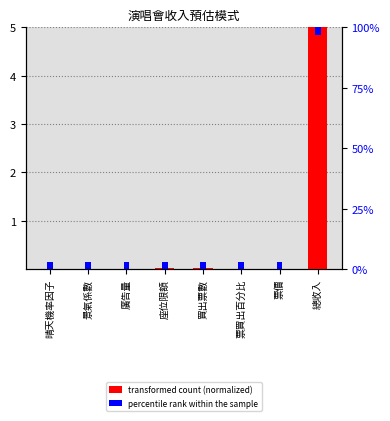

List the labels in order of transformed count (normalized) value, largest first.

總收入, 座位限額, 買出票數, 廣告量, 票價, 景氣係數, 票買出百分比, 晴天機率因子